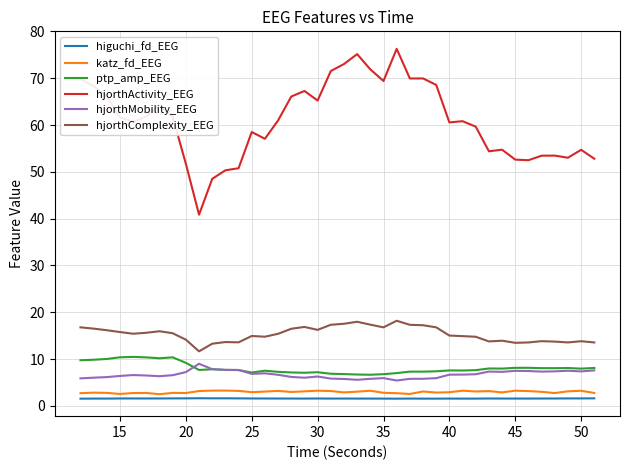

List the series in order of their peak value, highest first.

hjorthActivity_EEG, hjorthComplexity_EEG, ptp_amp_EEG, hjorthMobility_EEG, katz_fd_EEG, higuchi_fd_EEG